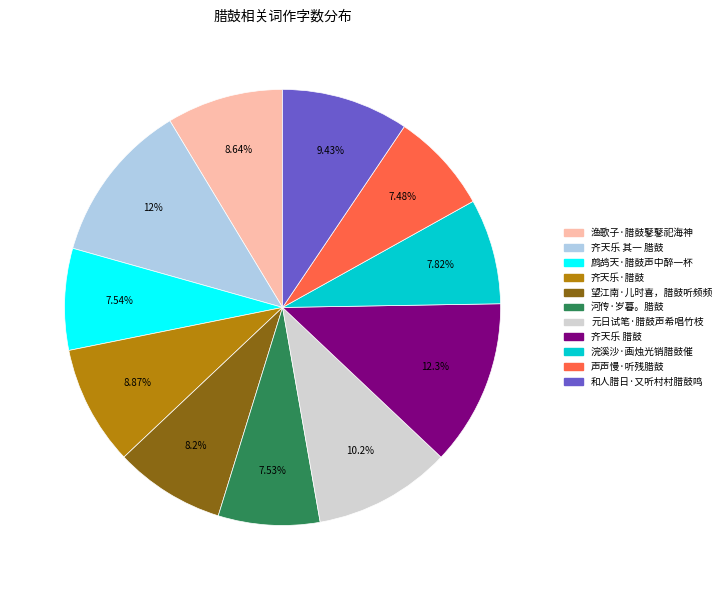

Is the sum of 和人腊日·又听村村腊鼓鸣 and 齐天乐 腊鼓 greater than half?

No